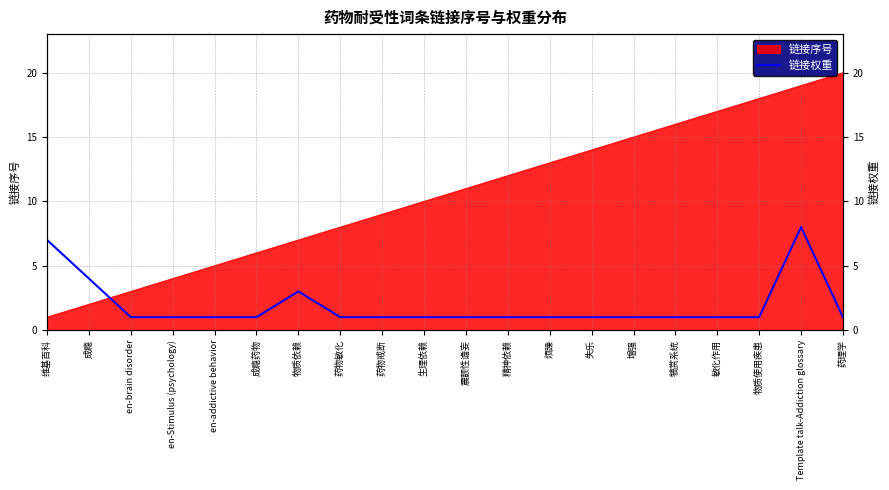

True or false: there are more than 0 points higher than both neighbors.

True